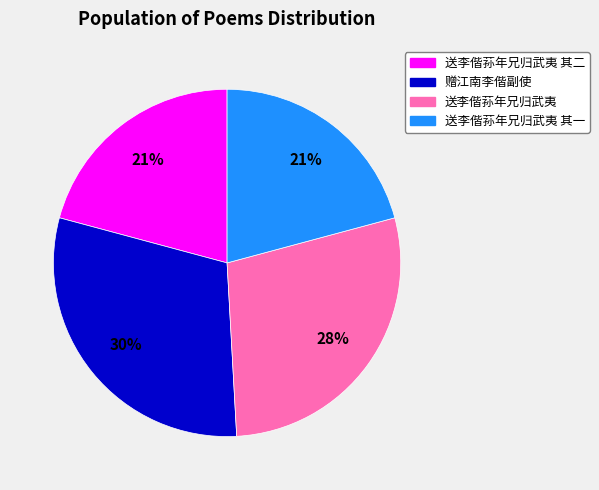

To the nearest percent, what portion does 送李偕荪年兄归武夷 represent?

28%